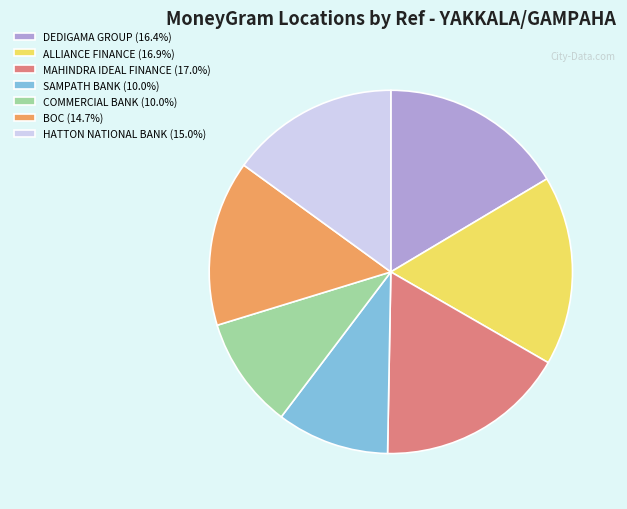

Does SAMPATH BANK (10.0%) represent more than half of the total?

No